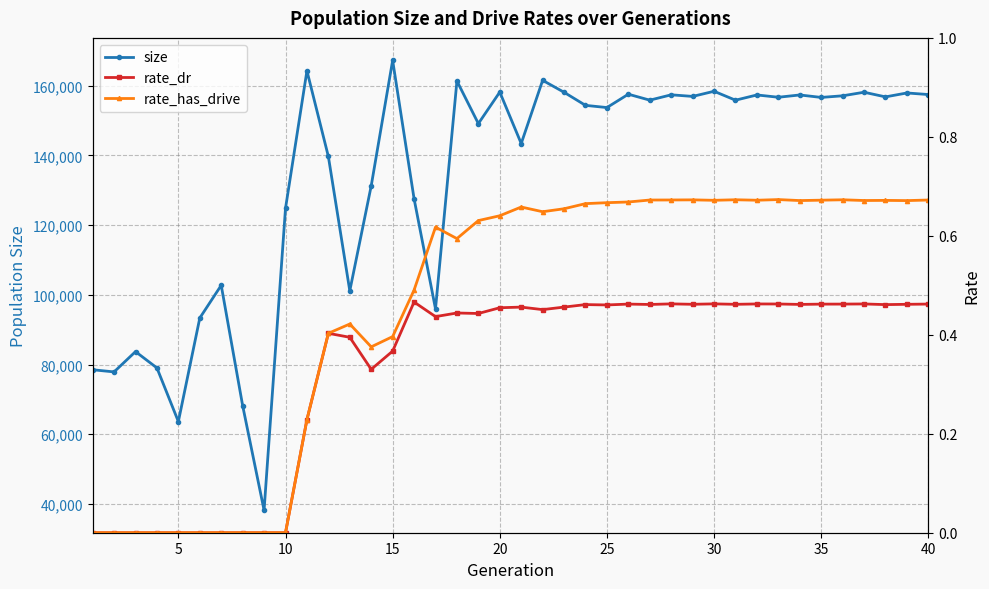

What is the highest value of the size series?

167285